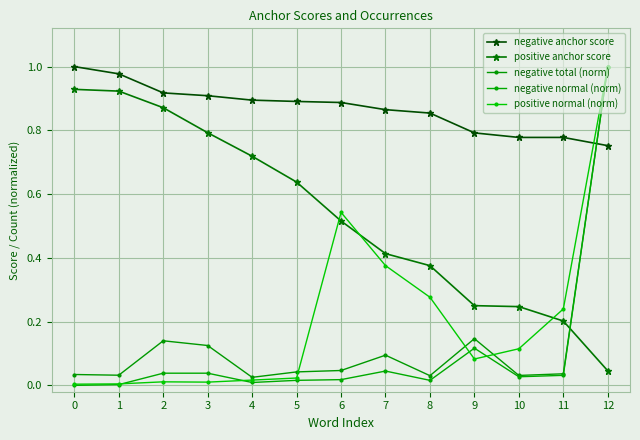

What is the sum of the negative total (norm) values at 2 and 10?

0.2